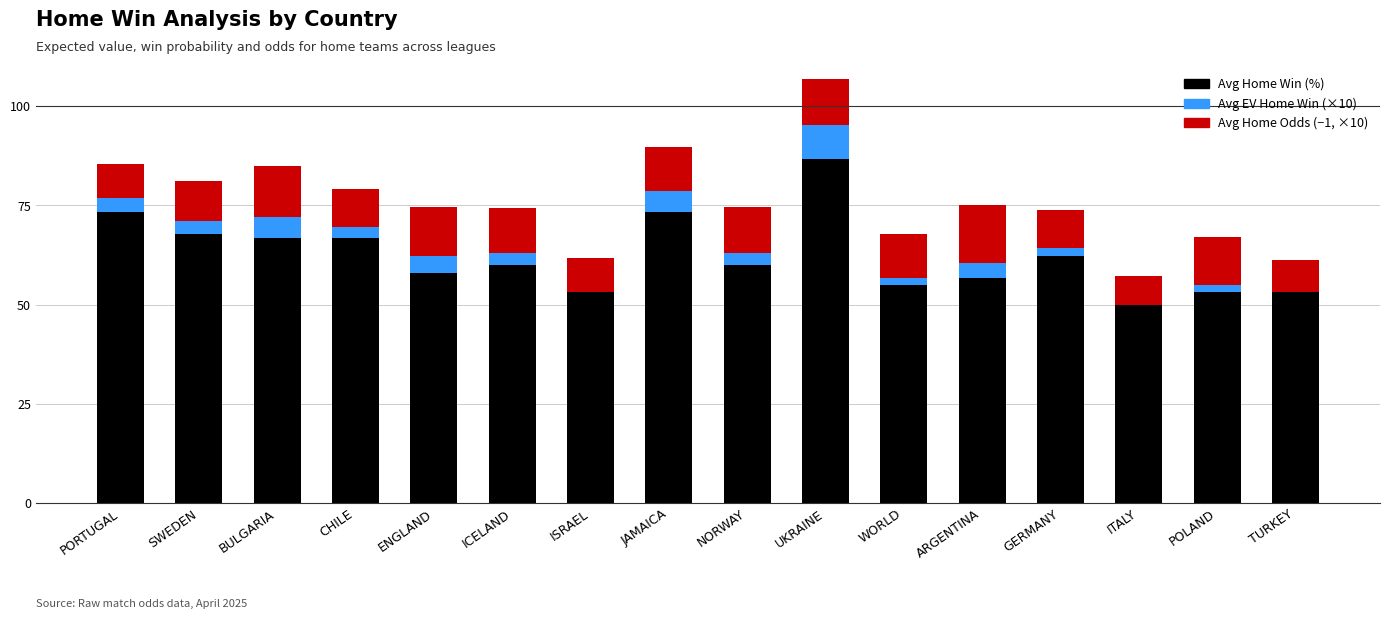

The Avg Home Win (%) series shows 73.3 at JAMAICA. True or false?

True